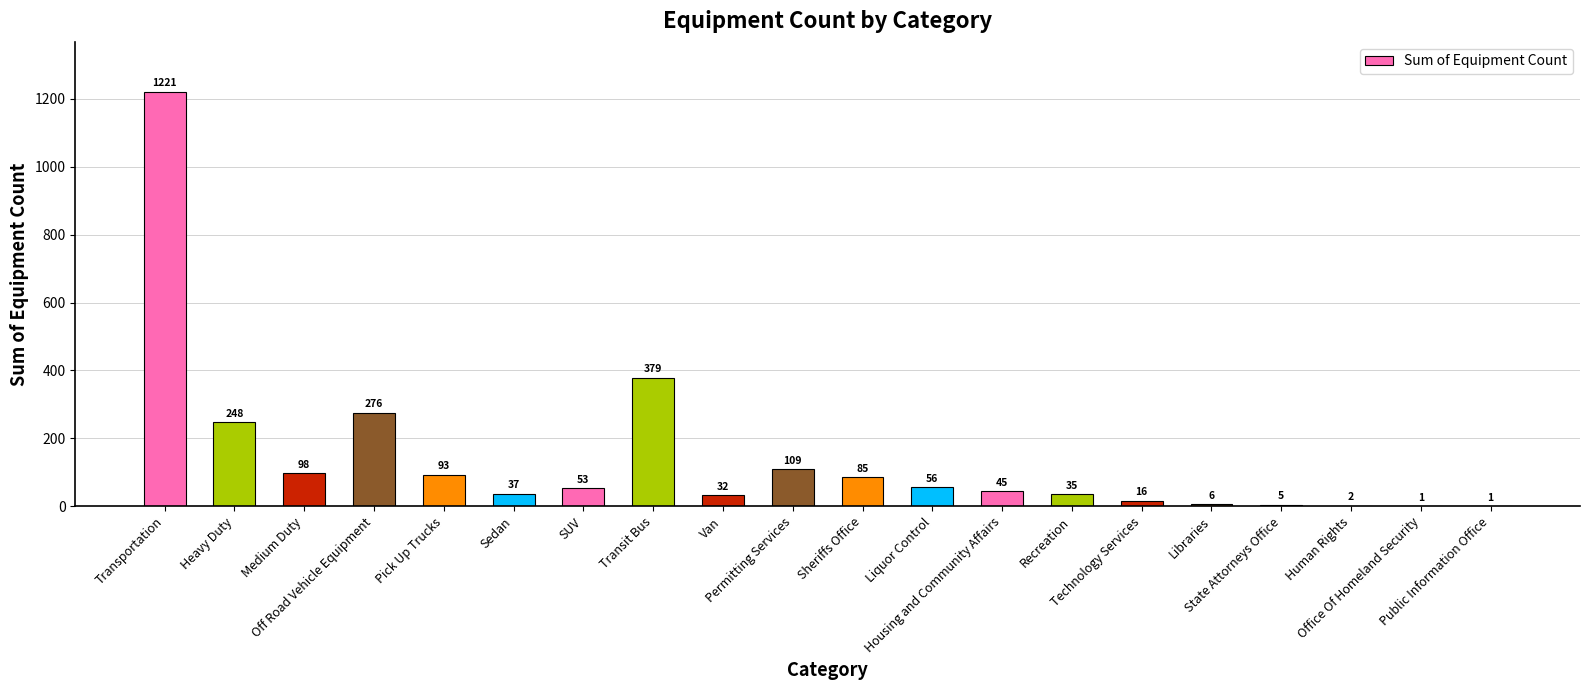

At which category does the chart reach its peak across all series?

Transportation